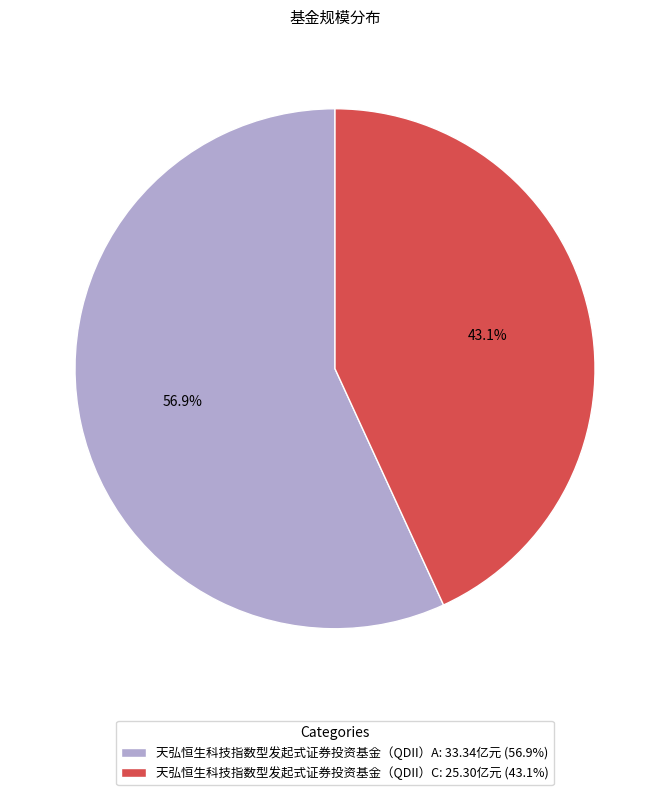

What is the largest slice in the pie chart?

天弘恒生科技指数型发起式证券投资基金（QDII）A